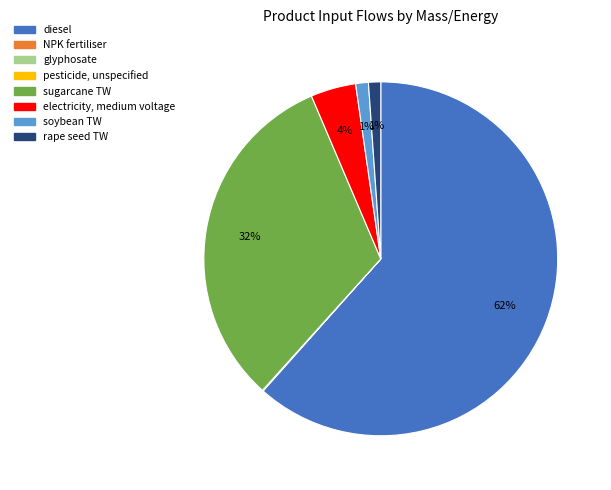

To the nearest percent, what is the difference between the largest and smallest slice percentages?

62%